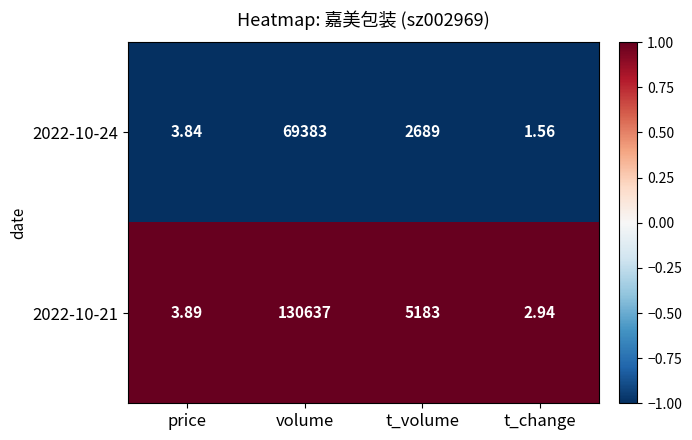

List the labels in order of 2022-10-21 value, largest first.

volume, t_volume, price, t_change